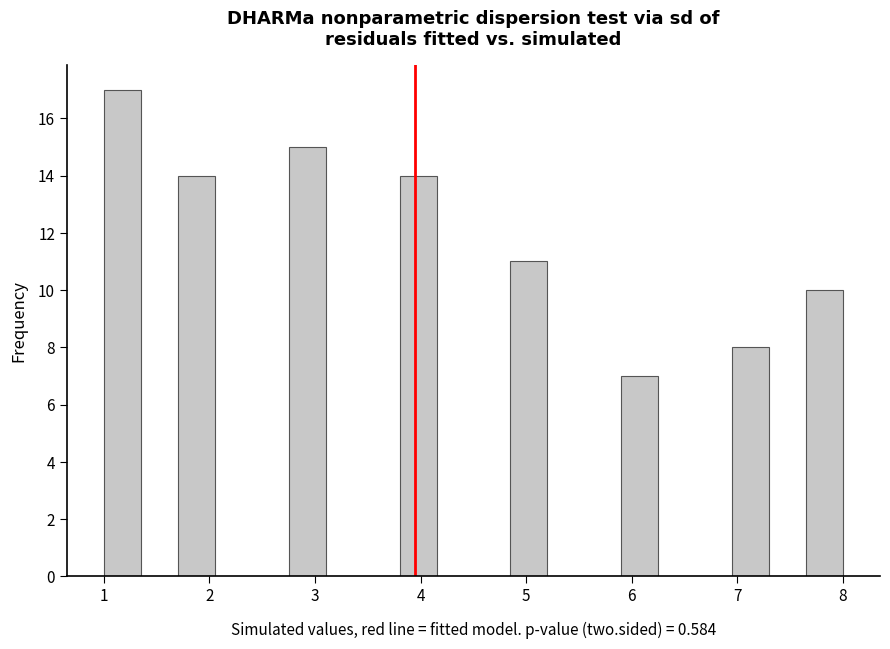

Around what value on the x-axis is the tallest bar? Give the approximate position of its centre, as read against the axis.

1.2